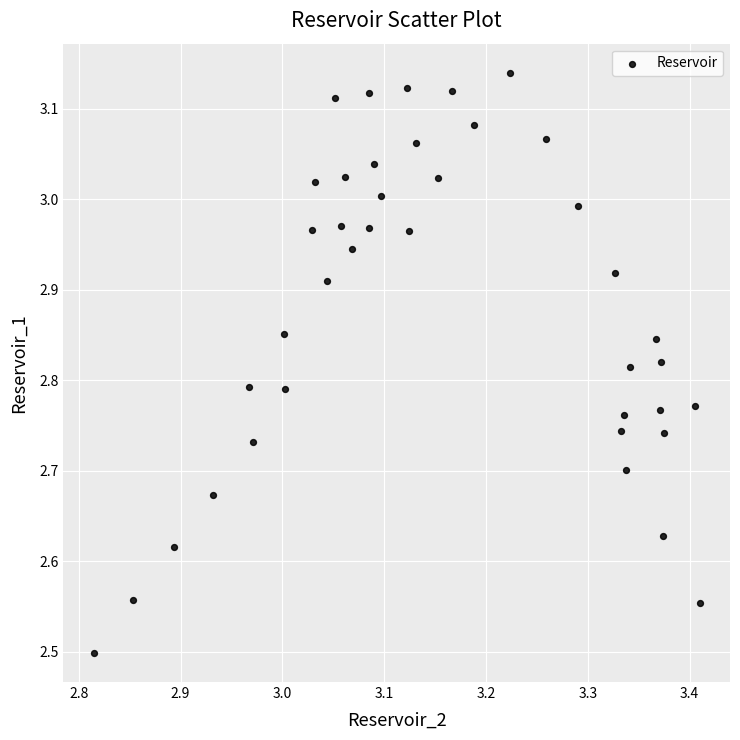

What is the range of X values (max minus min)?

0.6